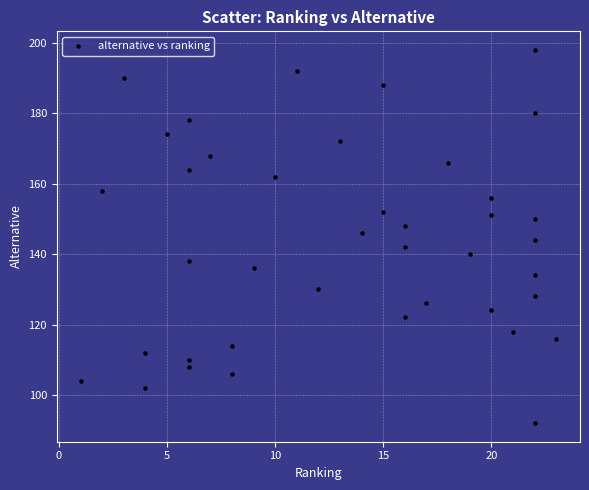

What is the range of Y values (max minus min)?

106